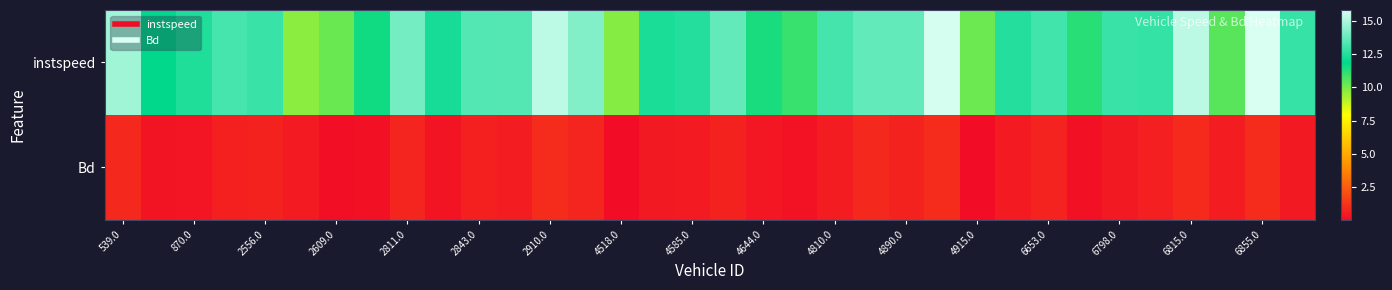

At how many categories does at least one series exceed 14?

6